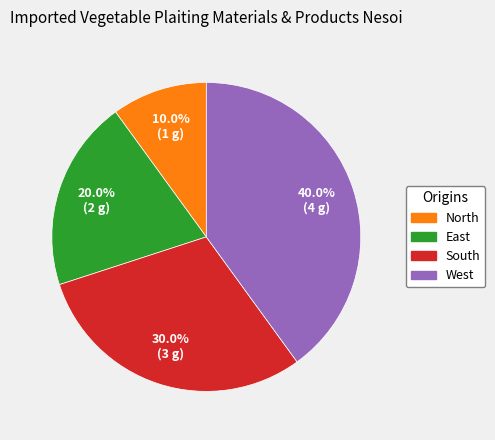

Count the number of slices in the pie.

4